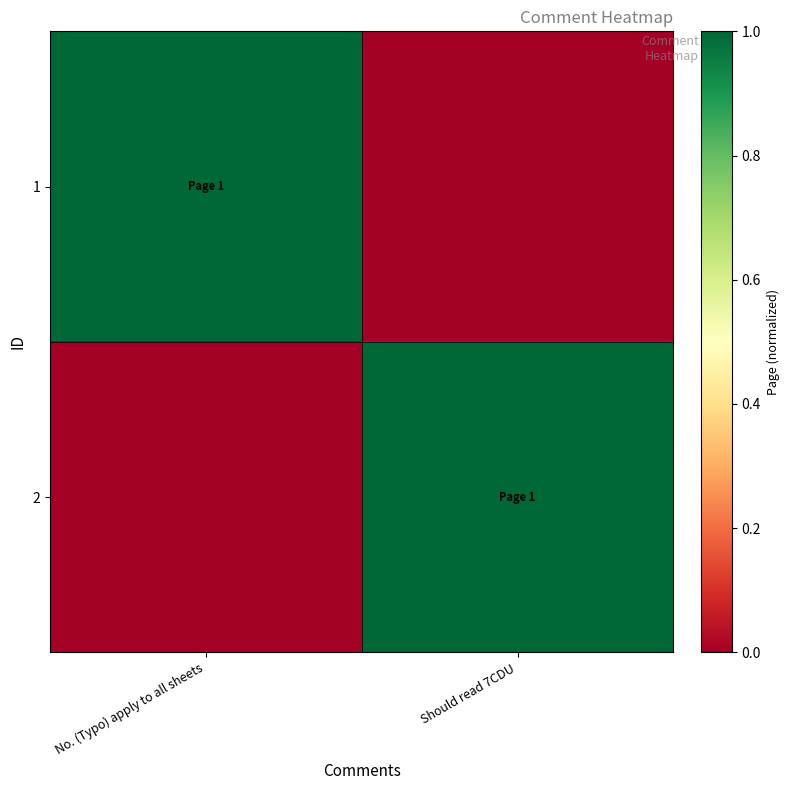

Between No. (Typo) apply to all sheets and Should read 7CDU, which is larger?

No. (Typo) apply to all sheets